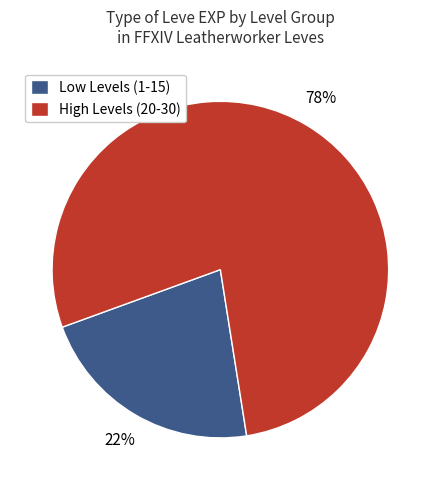

What is the largest slice in the pie chart?

High Levels (20-30)